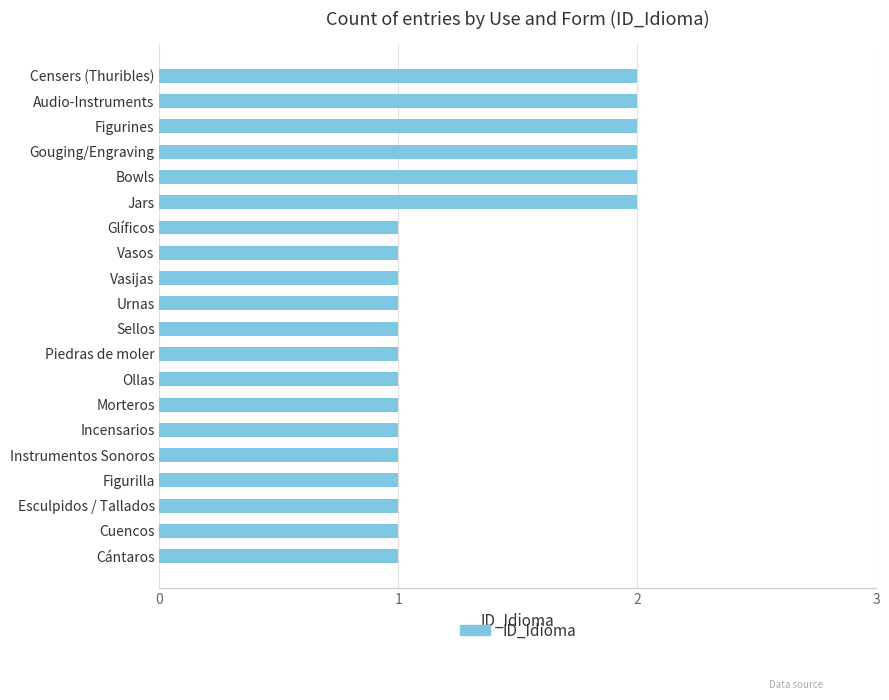

Approximately how many times larger is the value at Vasijas compared to Cántaros?

1.0